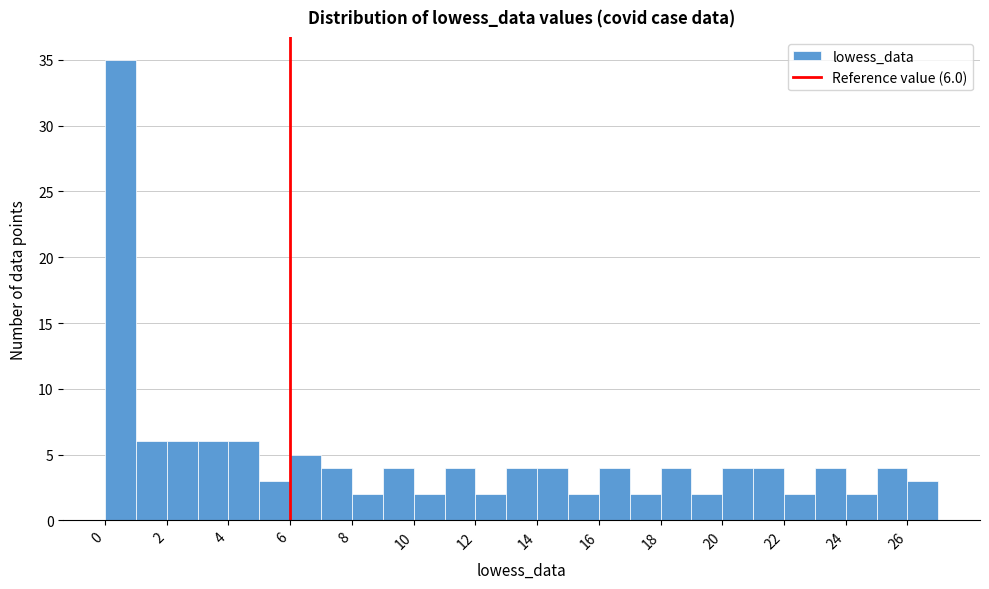

Which range on the x-axis has the tallest bar?

0 to 1